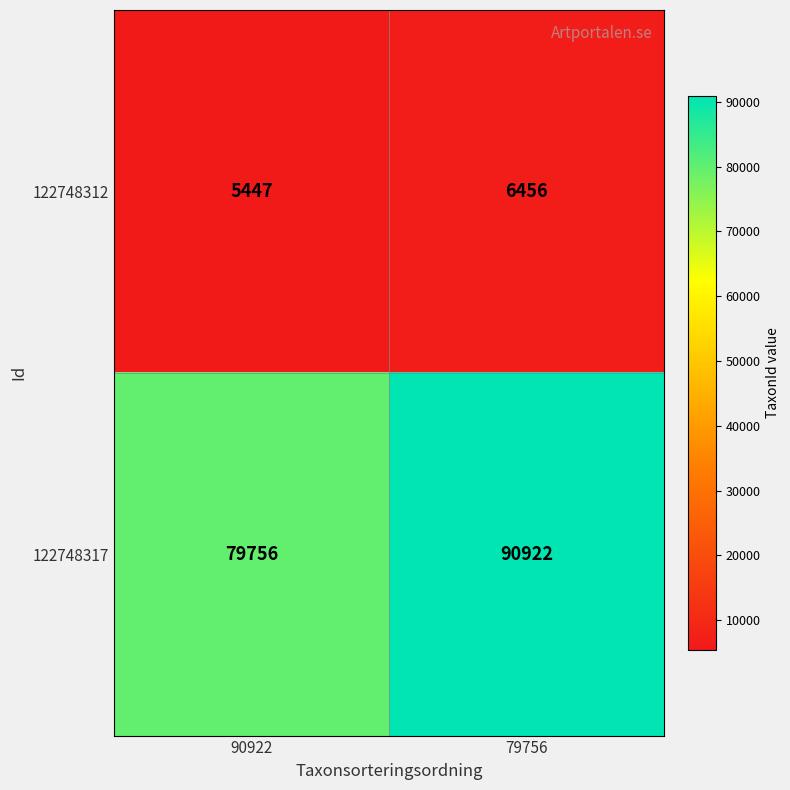

The value of 122748317 at 90922 is 34348. True or false?

False